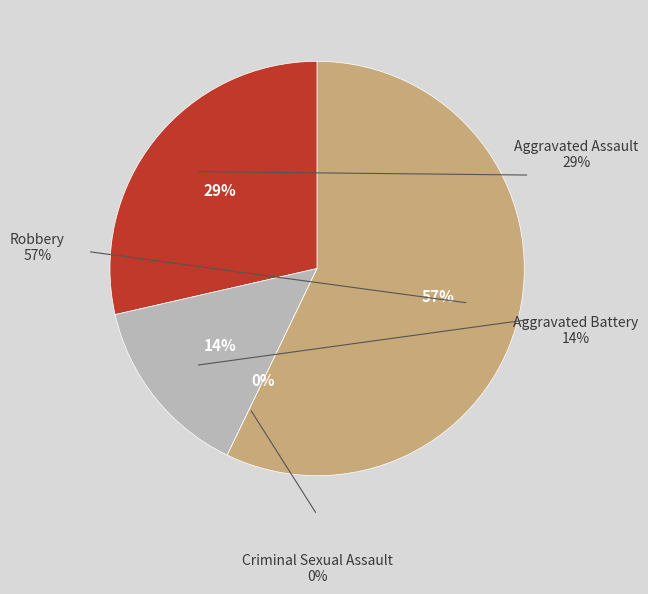

Which slice is the largest?

Robbery